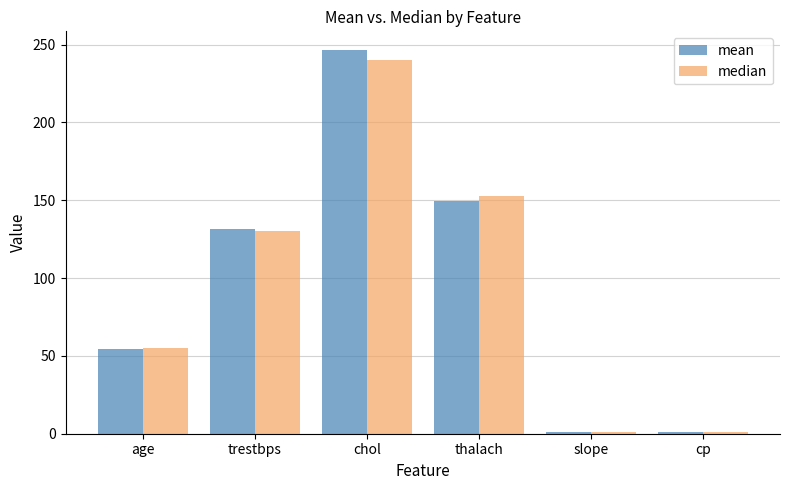

Is it true that median equals 240.0 at chol?

True